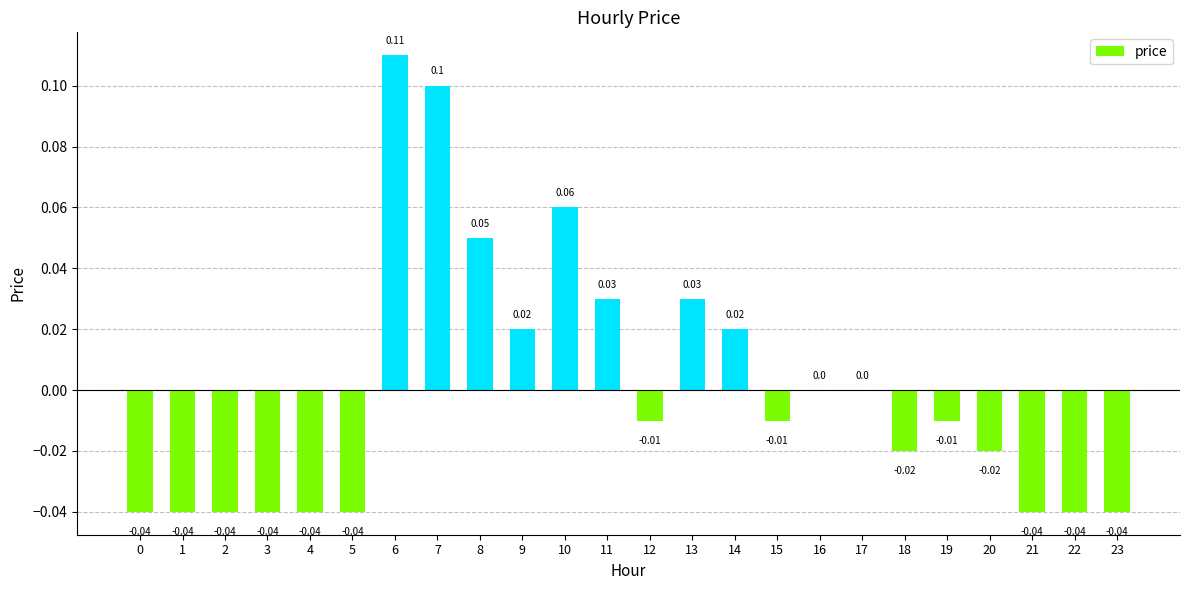

What is the sum of the values at 8 and 9?

0.1